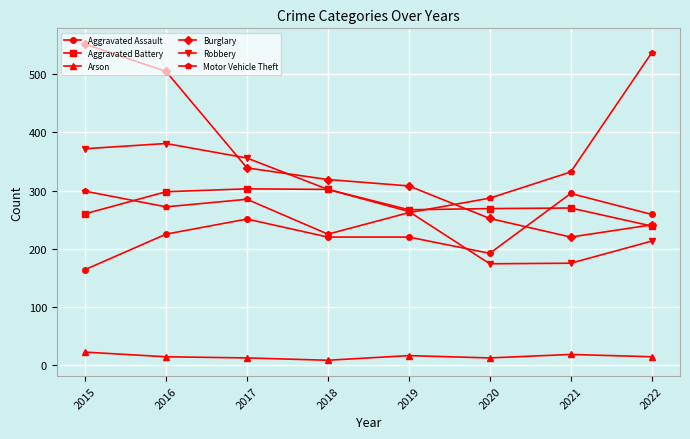

Which series has the widest spread of values?

Burglary